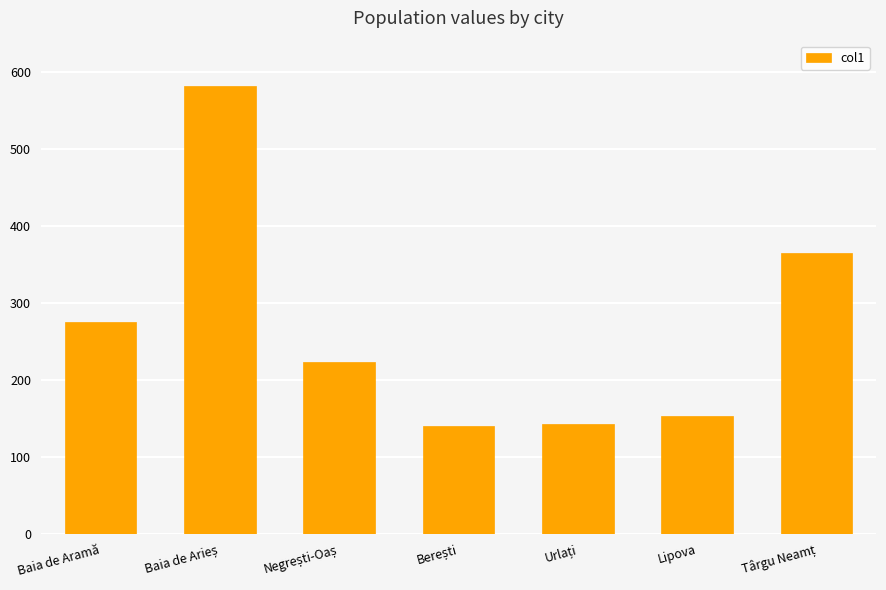

What is the label of the 6th bar from the left?

Lipova